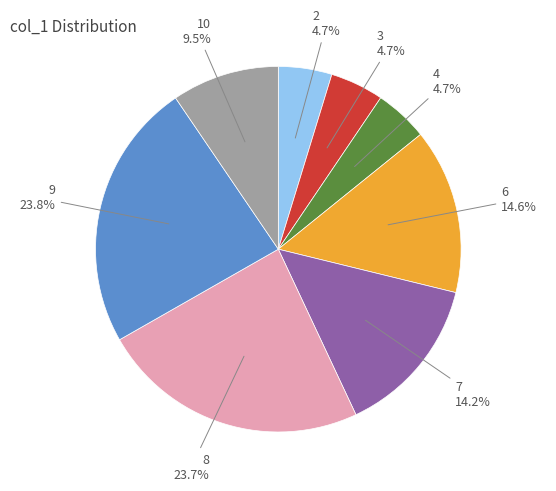

Does 2 account for over 50% of the chart?

No